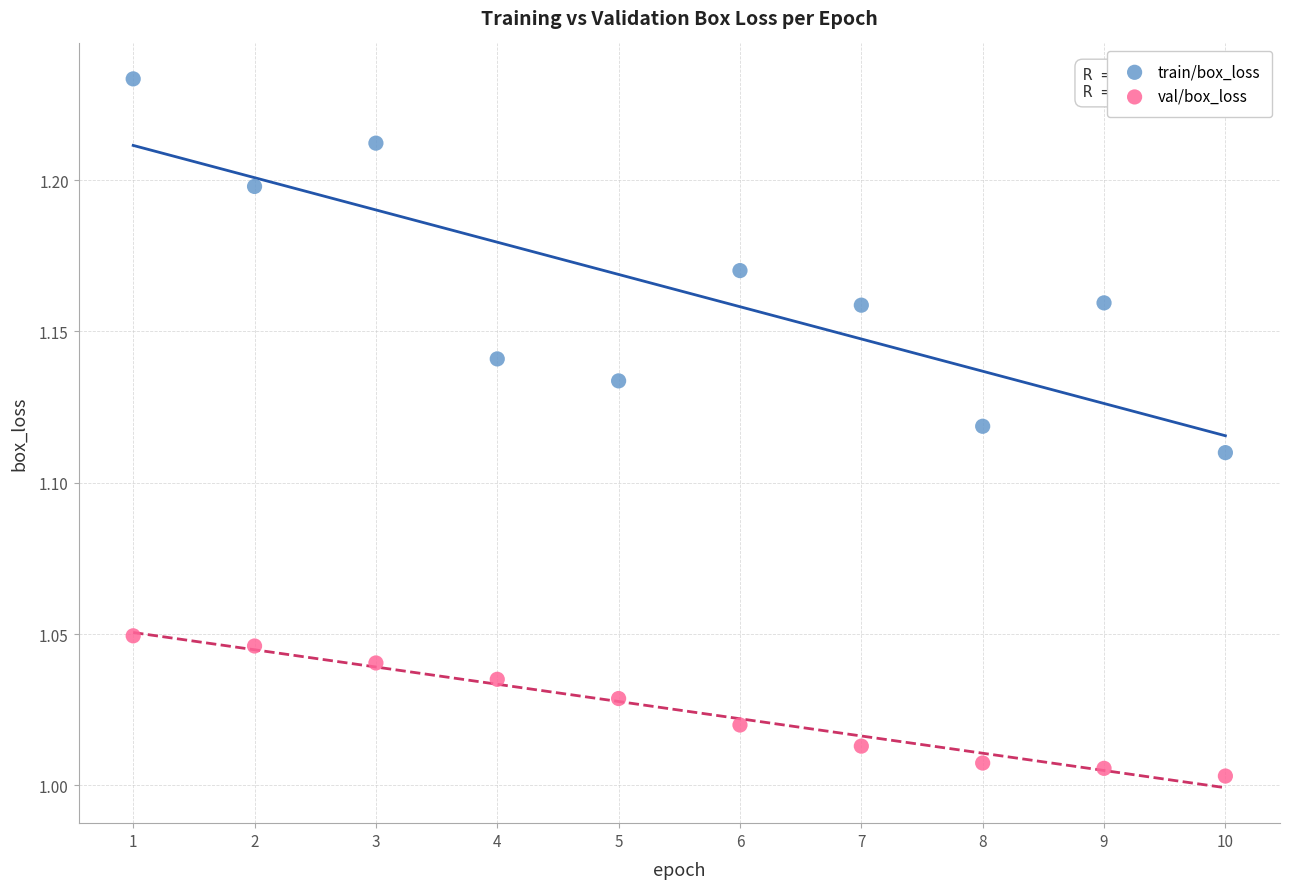

What are all the series names shown in the legend?

train/box_loss, val/box_loss